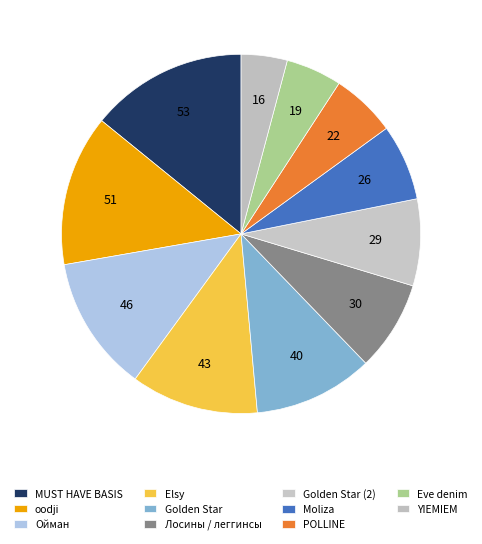

To the nearest percent, what portion does Moliza represent?

7%